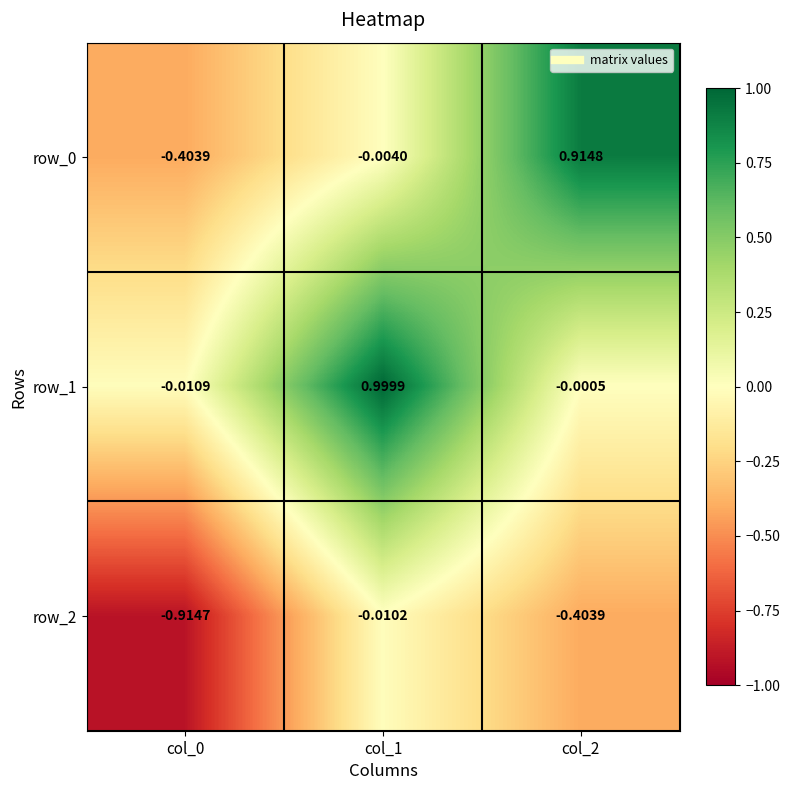

At which label is row_0 closest to 0?

col_1